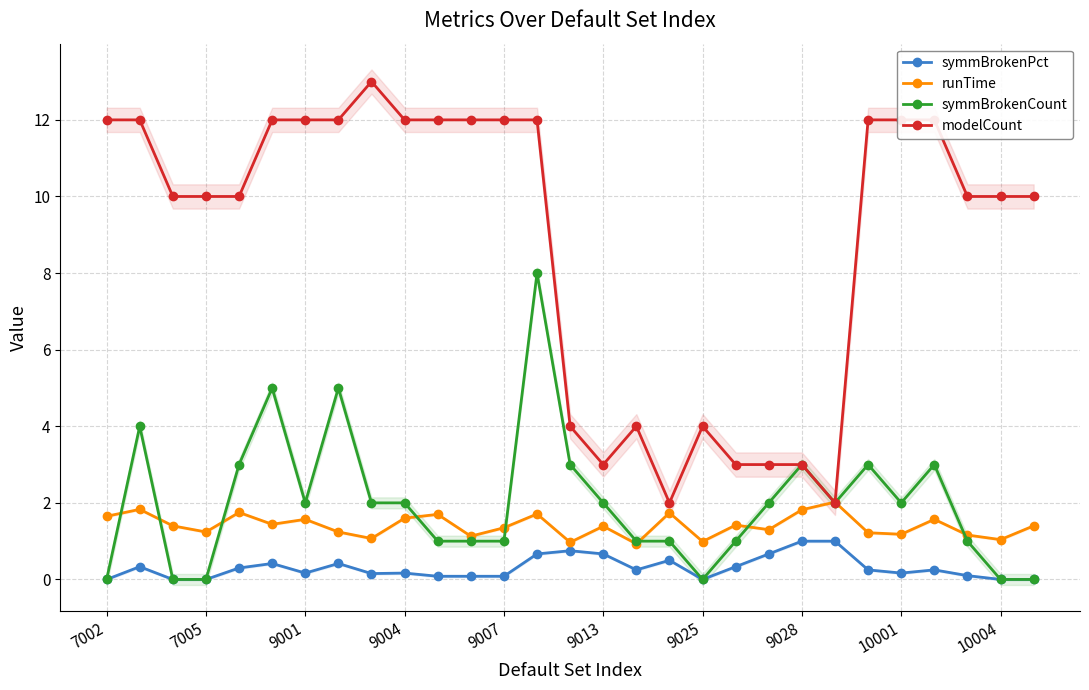

What are all the series names shown in the legend?

symmBrokenPct, runTime, symmBrokenCount, modelCount